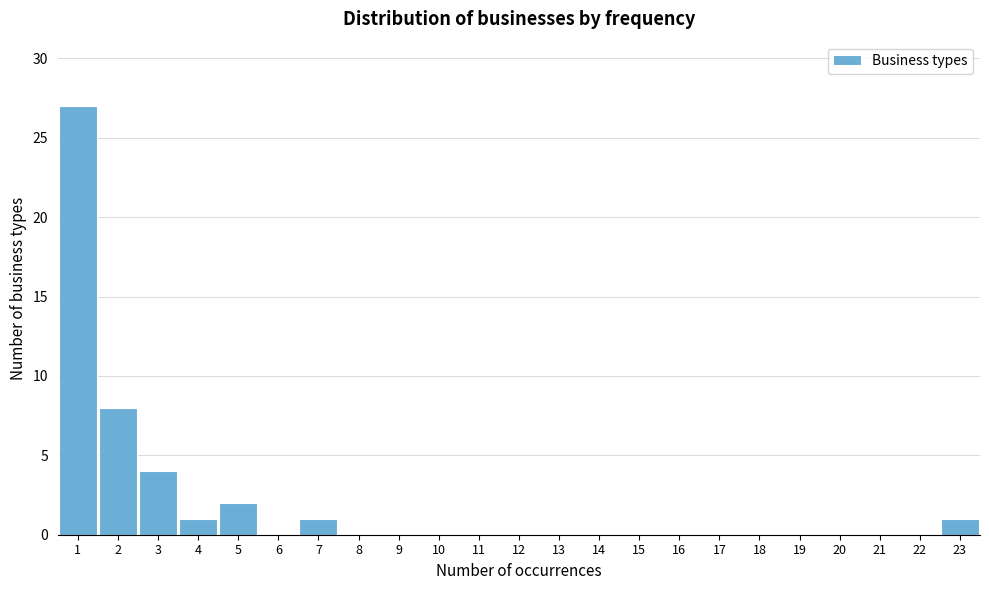

How tall is the bar that spans 0.5 to 1.5 on the x-axis? The values are not printed on the chart, so give them approximately, as read against the axis.

27